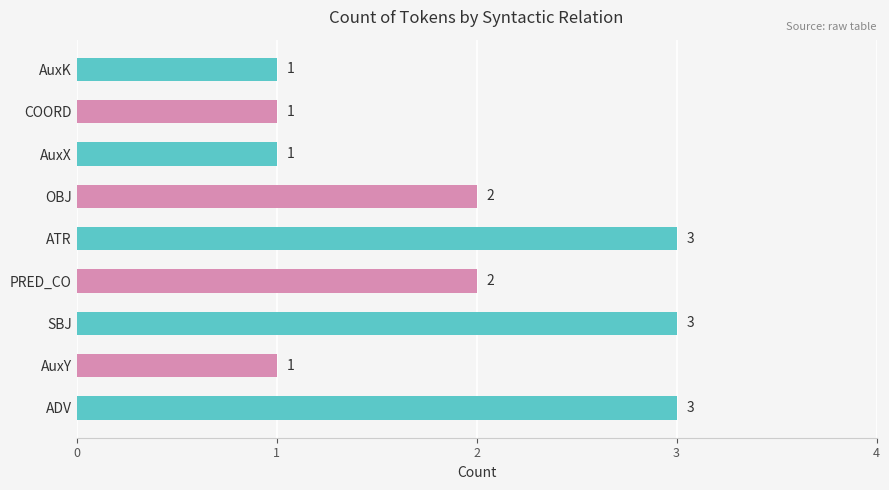

True or false: the data shows 3 at SBJ.

True